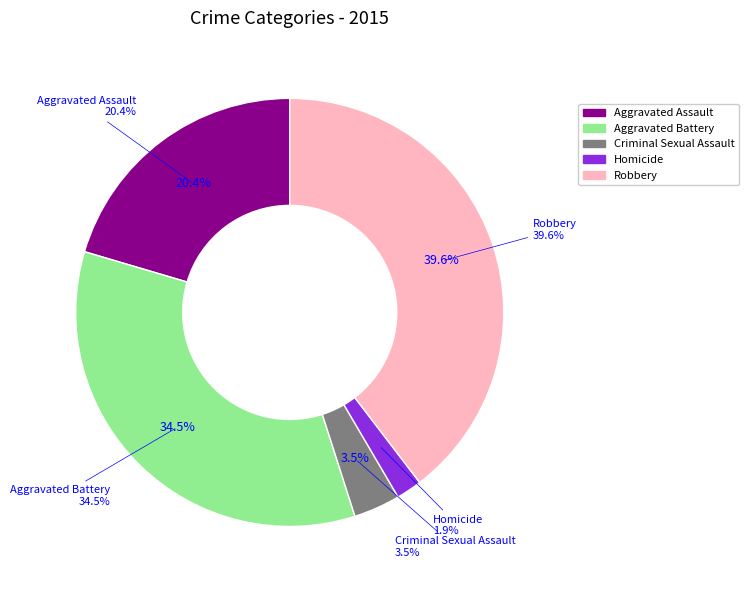

Does any single category account for the majority?

No